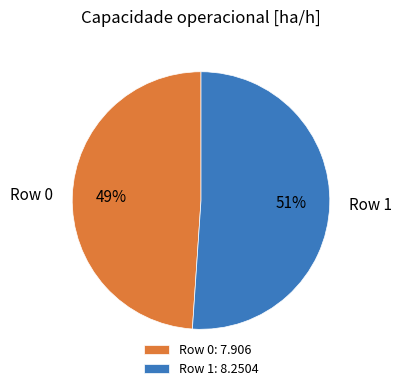

Is it true that Row 1 is 51% of the pie?

True